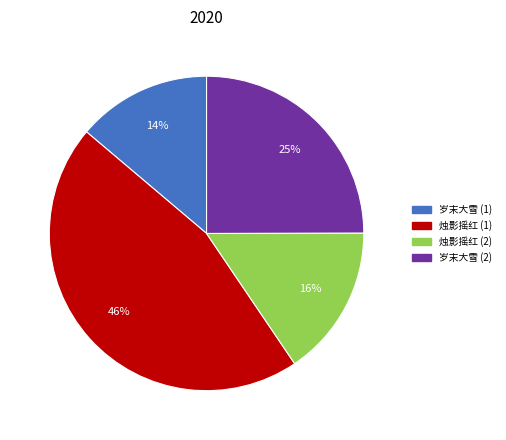

To the nearest percent, what percentage of the pie is 岁末大雪 (1)?

14%